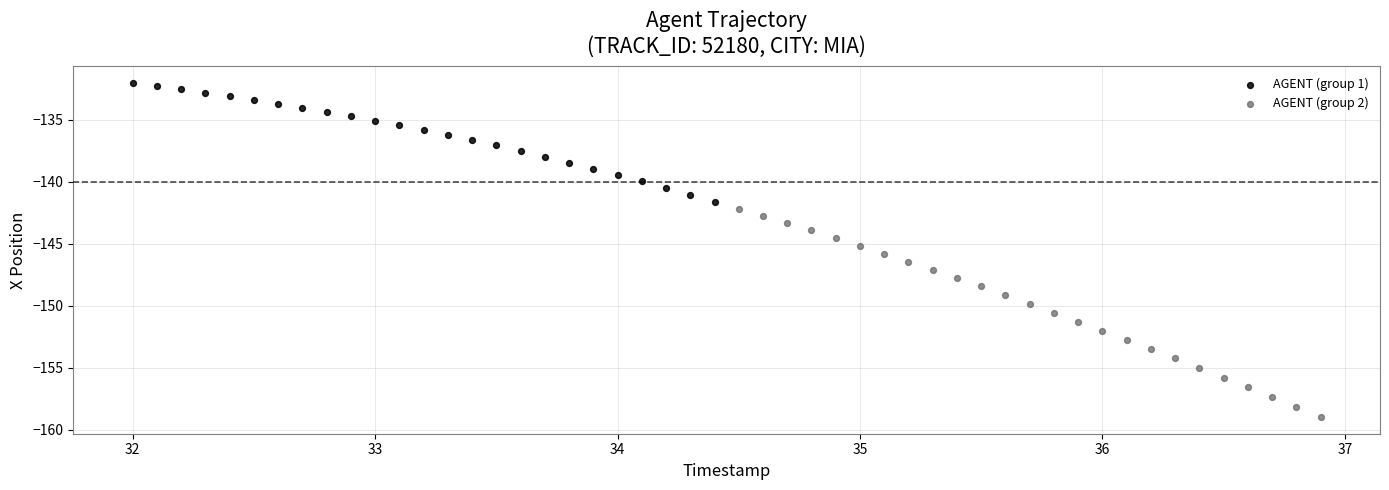

What are all the series names shown in the legend?

AGENT (group 1), AGENT (group 2)